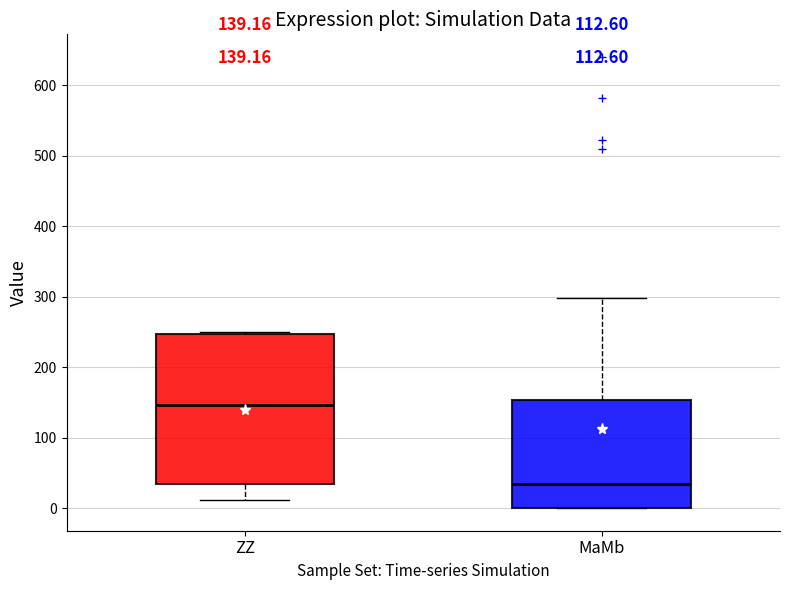

Which box has the highest median line?

ZZ